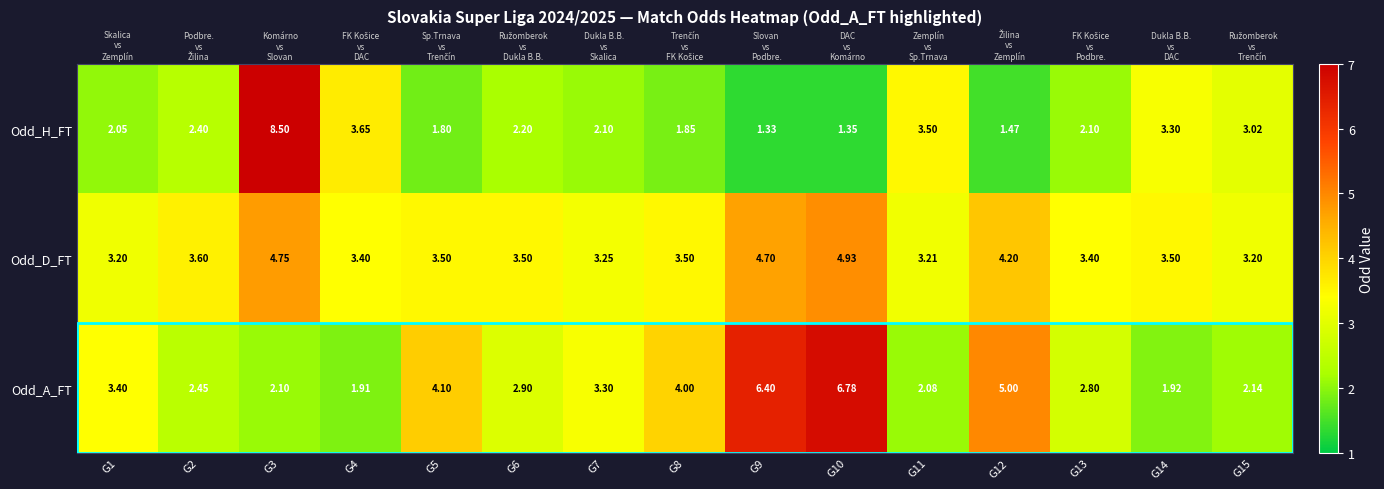

Which series has the widest spread of values?

Odd_H_FT